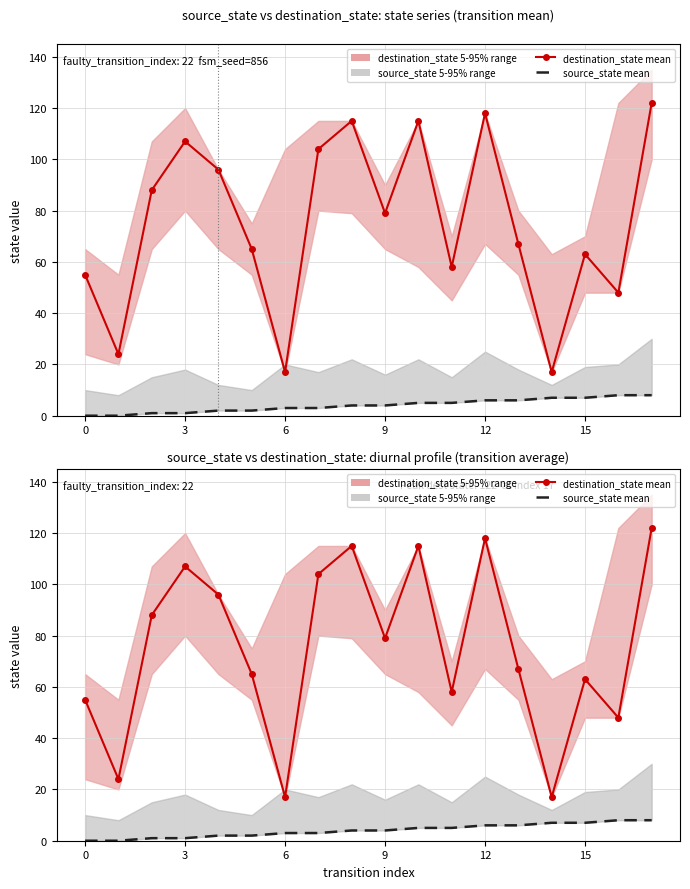

Rank the series by their maximum value, from highest to lowest.

destination_state mean, source_state mean